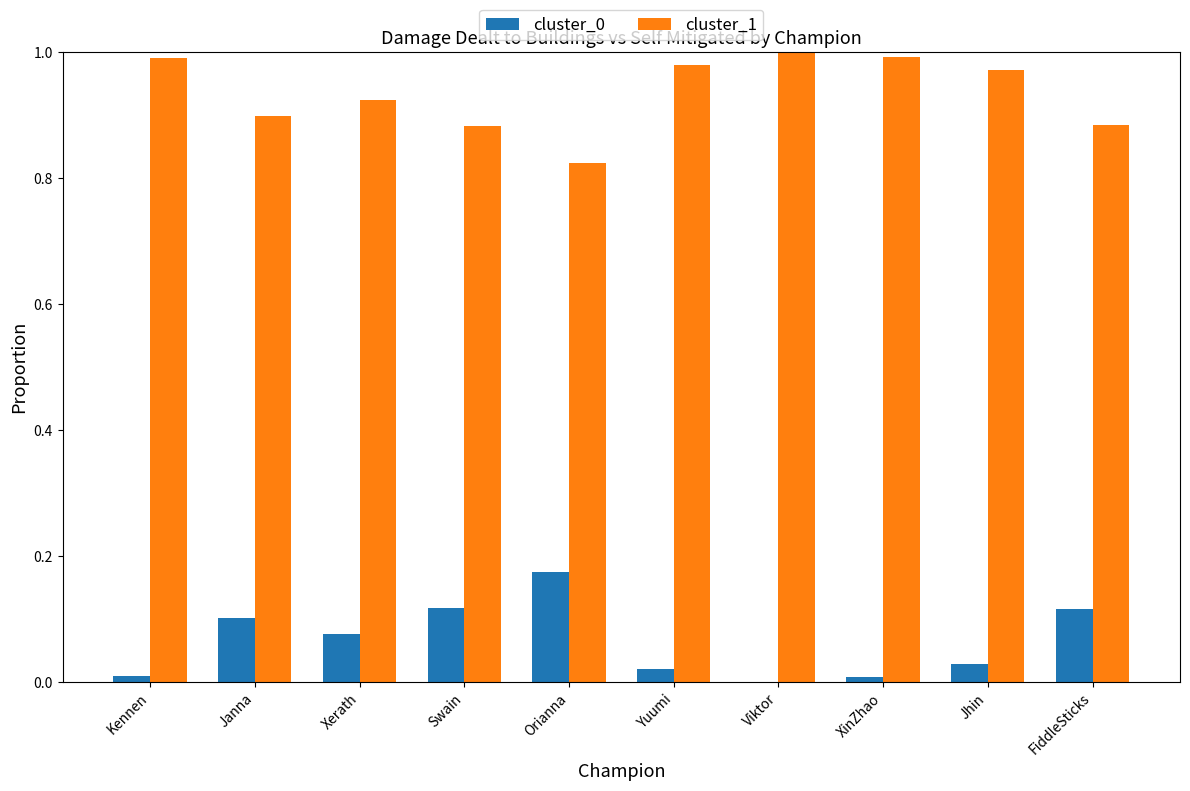

The cluster_0 series shows 0.0 at Viktor. True or false?

True